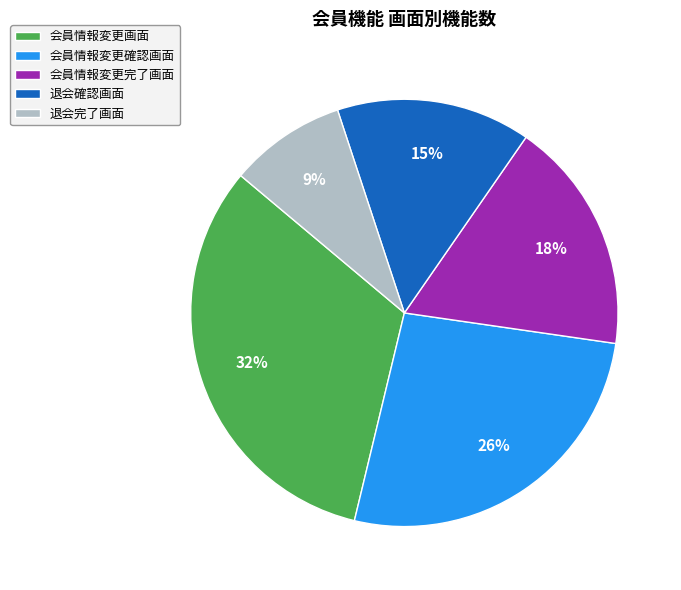

Do 会員情報変更確認画面 and 退会確認画面 together represent more than half of the pie?

No